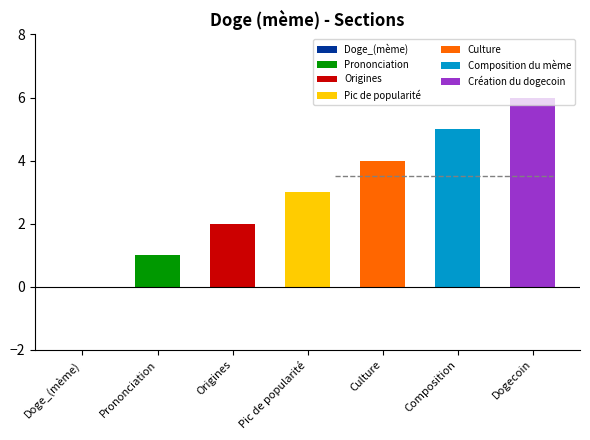

Where is the data nearest to the value 3?

Pic de popularité